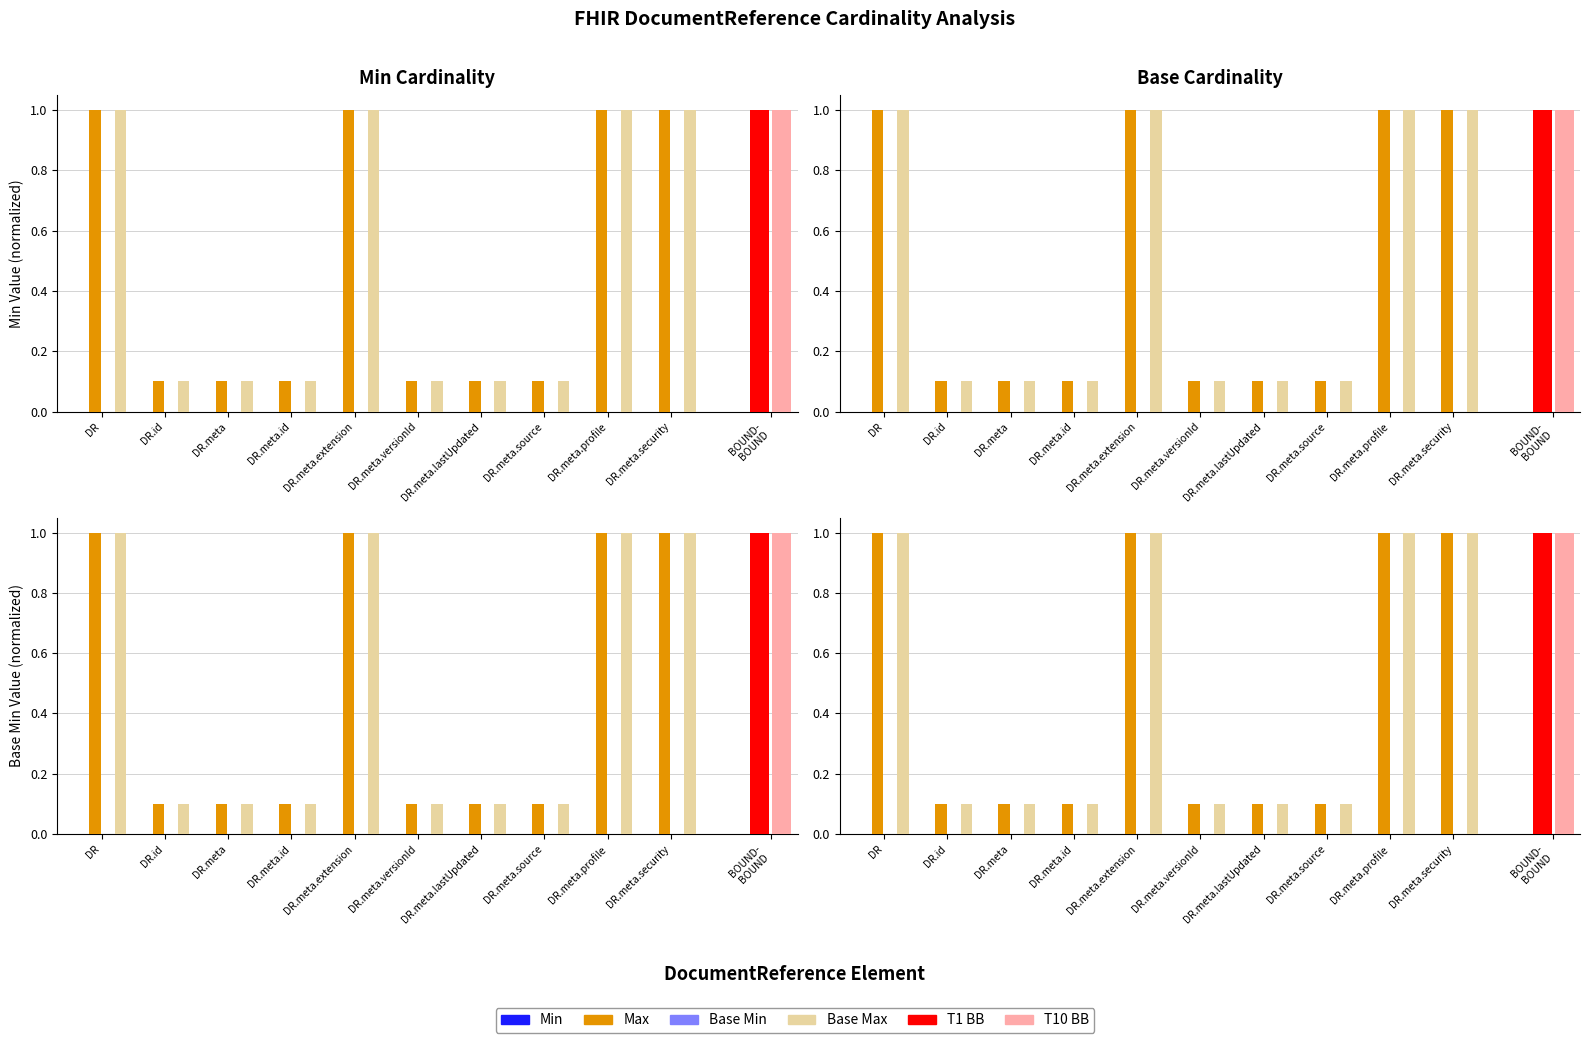

How many bars are there in each group?

4